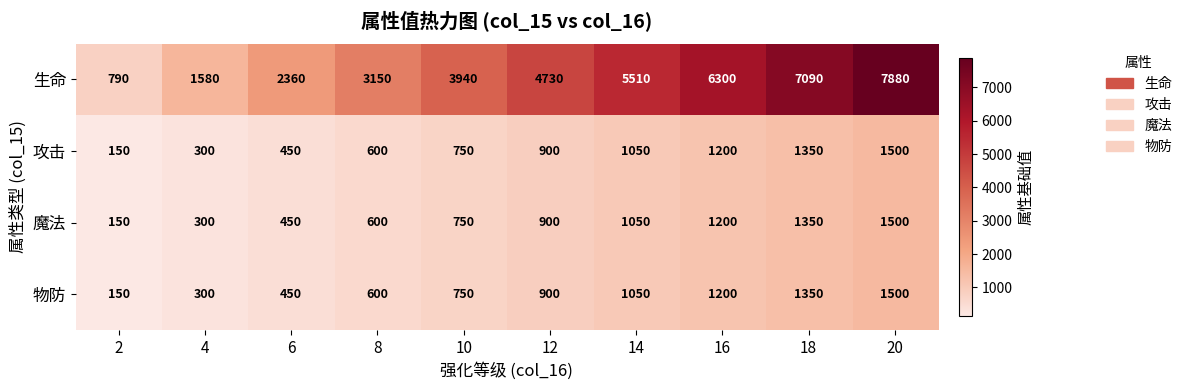

How many series are shown in this chart?

4